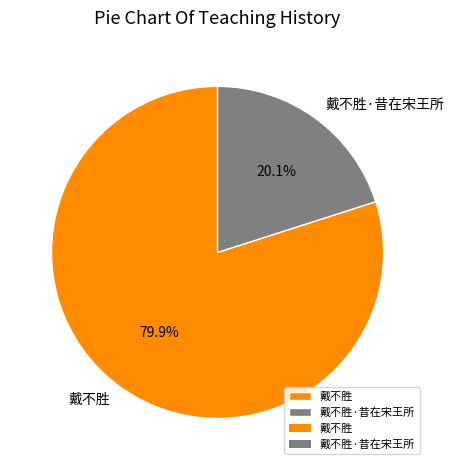

The 戴不胜·昔在宋王所 slice represents 20% of the pie. True or false?

True